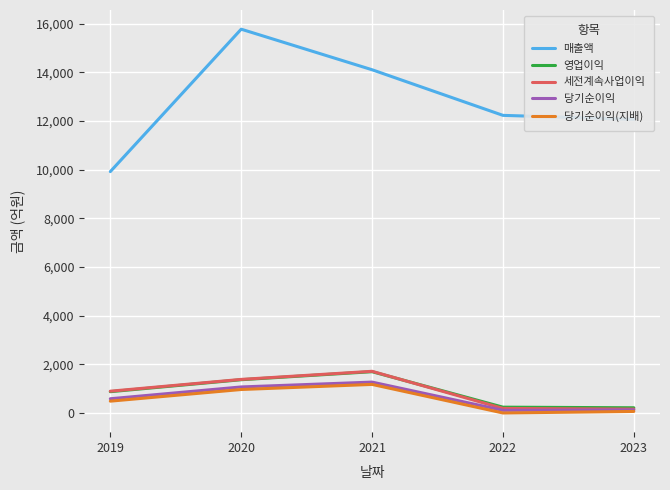

True or false: 매출액 and 세전계속사업이익 cross at least once.

False